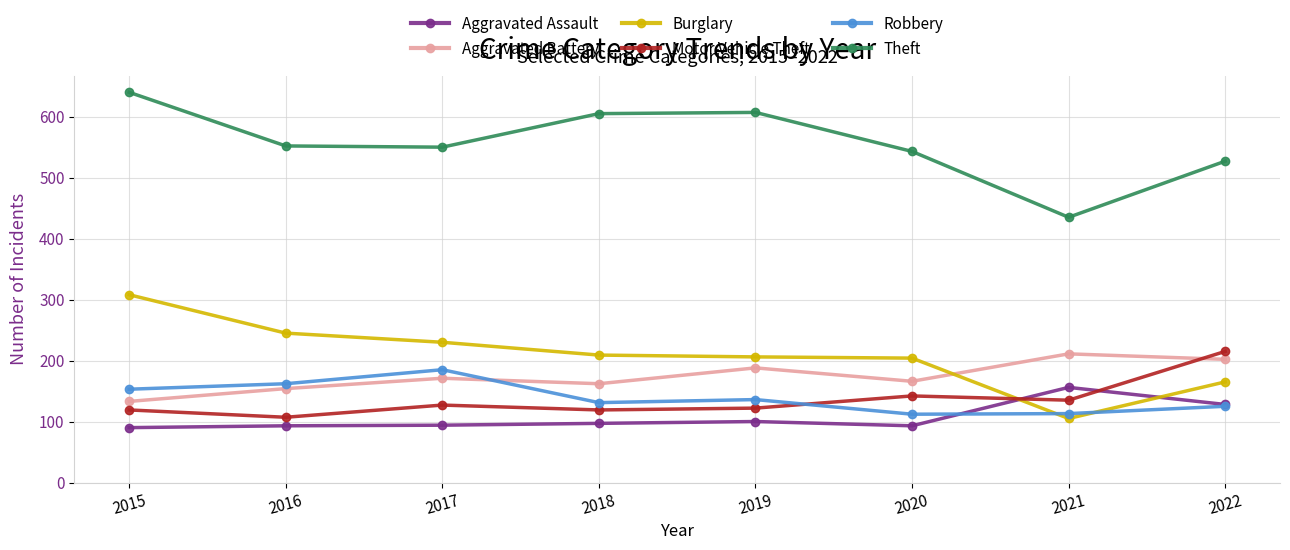

Where is Aggravated Assault nearest to the value 123?

2022